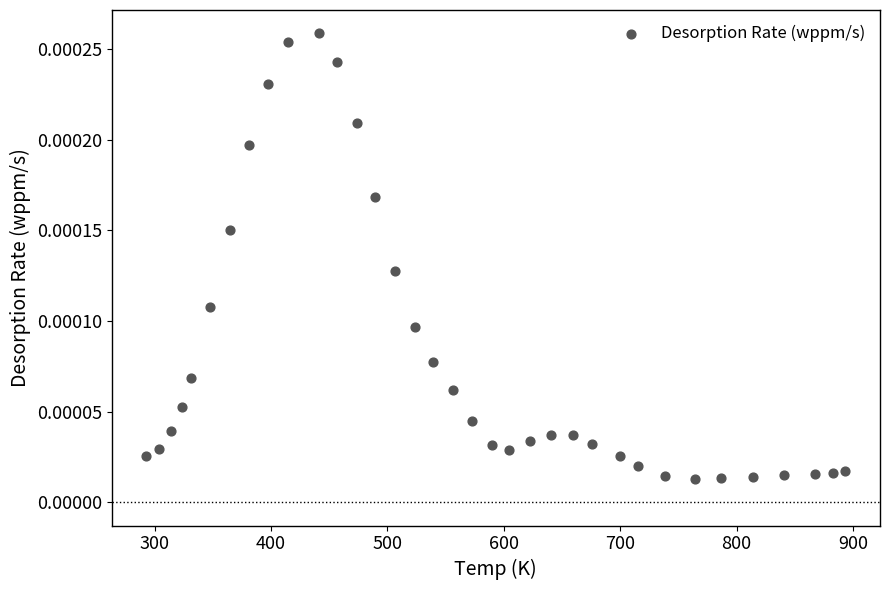

What is the range of X values (max minus min)?

600.1